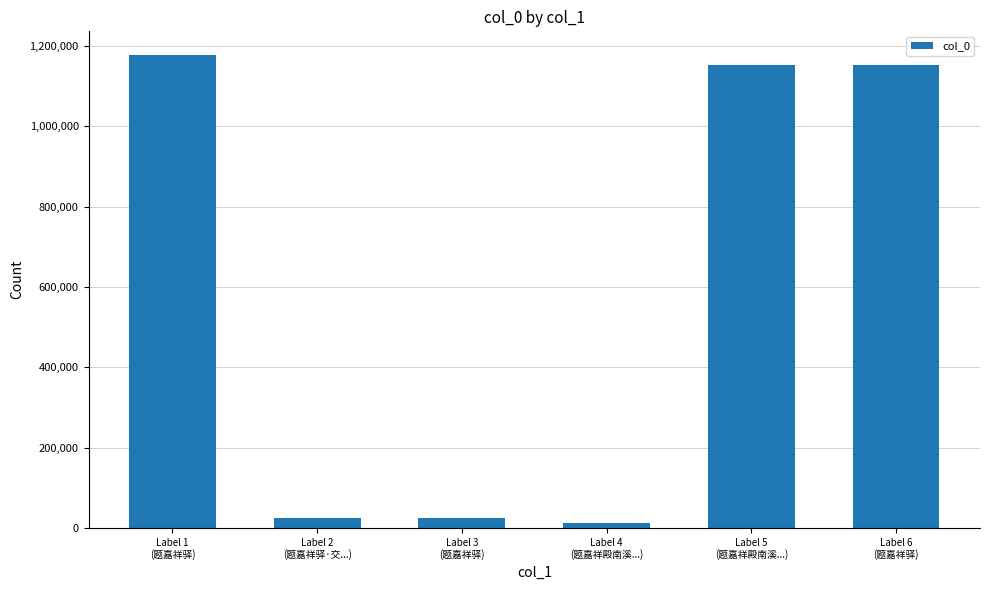

How many categories are shown in the chart?

6